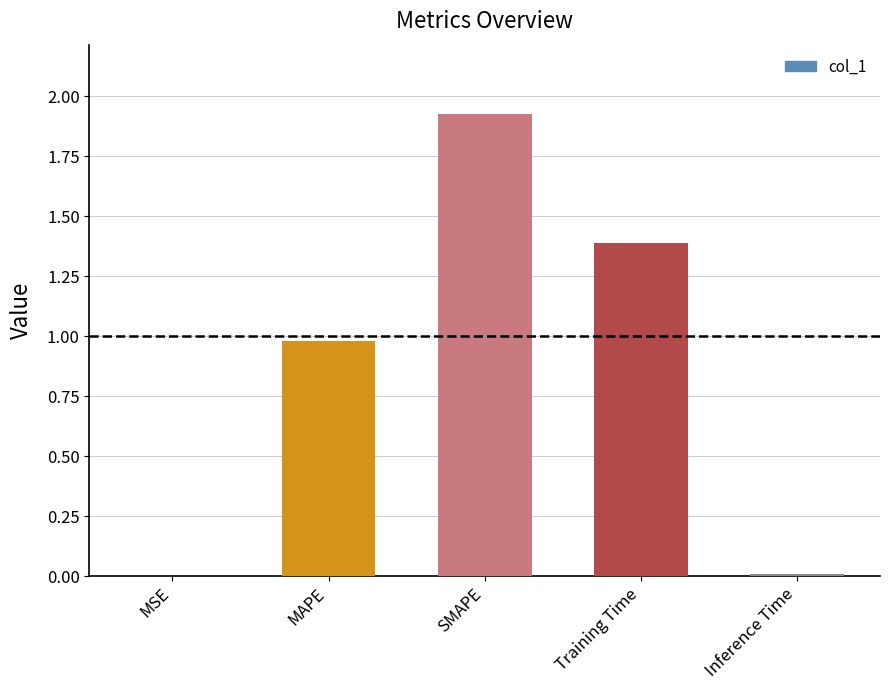

True or false: the data shows 0.0 at Inference Time.

True